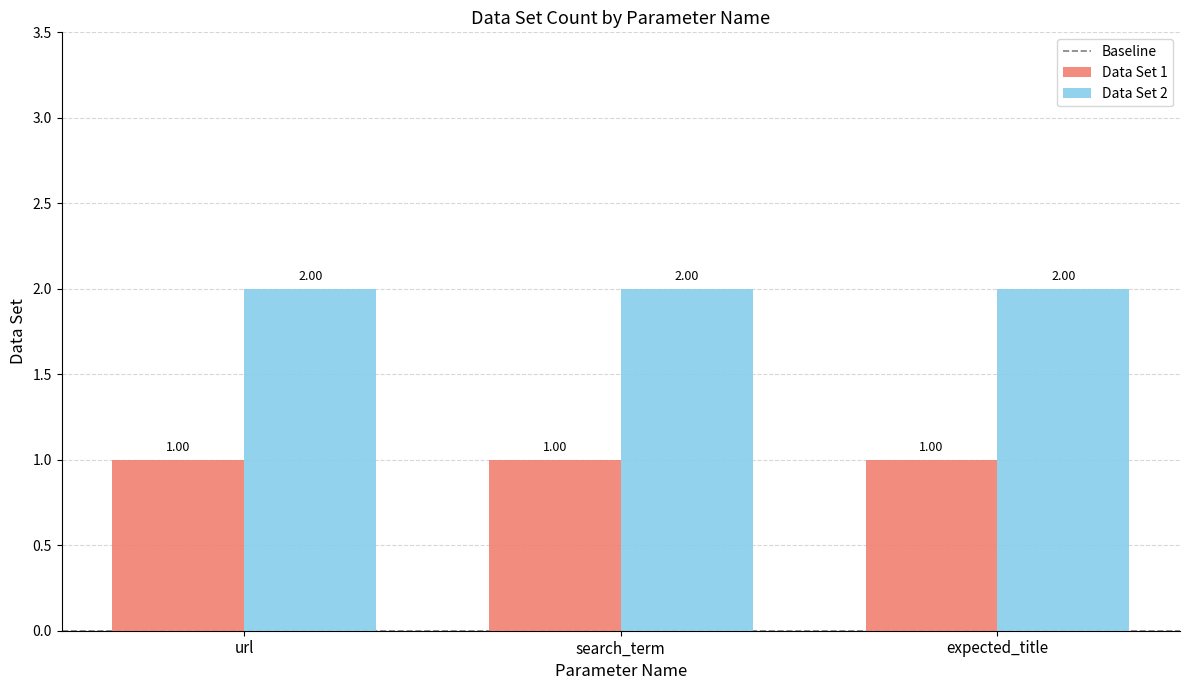

What is the label of the 2nd bar from the right?

search_term